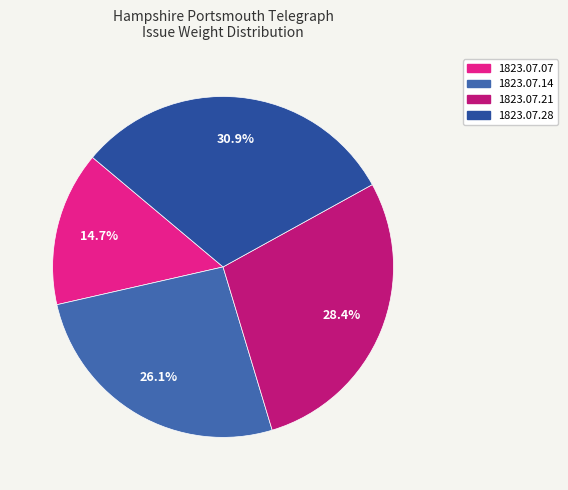

How many slices are in this pie chart?

4